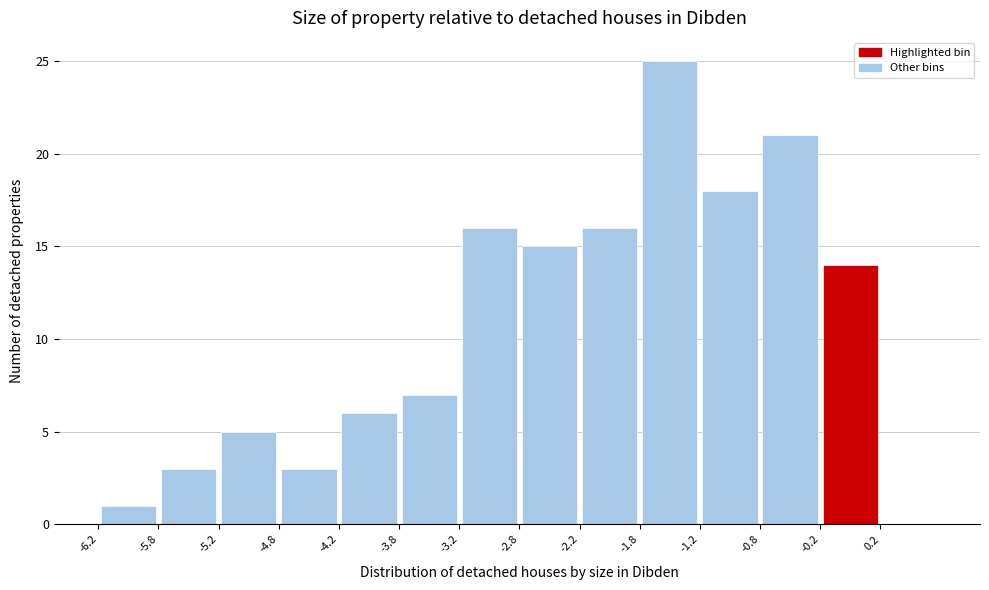

Reading left to right, transcribe this chart: for each bar, give the range it covers on the x-axis and its height. The values are not printed on the chart, so give them approximately, as read against the axis.

-6.25 to -5.75: 1
-5.75 to -5.25: 3
-5.25 to -4.75: 5
-4.75 to -4.25: 3
-4.25 to -3.75: 6
-3.75 to -3.25: 7
-3.25 to -2.75: 16
-2.75 to -2.25: 15
-2.25 to -1.75: 16
-1.75 to -1.25: 25
-1.25 to -0.75: 18
-0.75 to -0.25: 21
-0.25 to 0.25: 14
0.25 to 0.75: 0